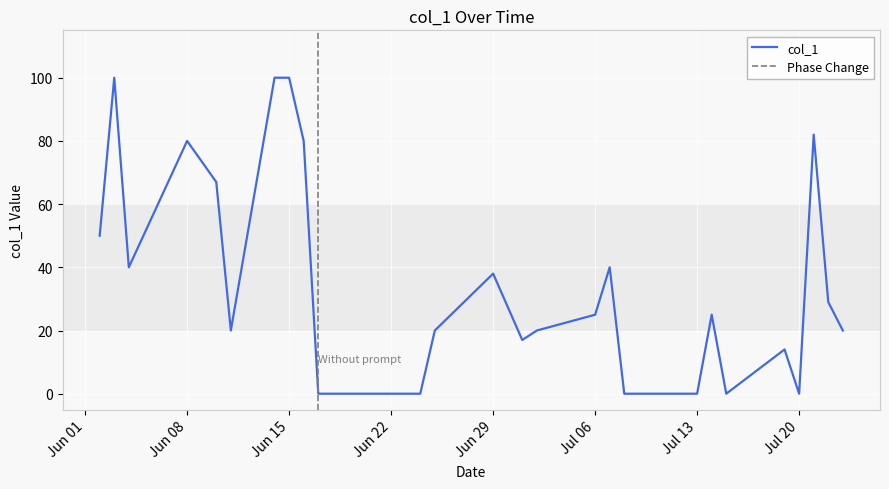

What is the difference between the values at 2021-06-11 and 2021-07-22?

9